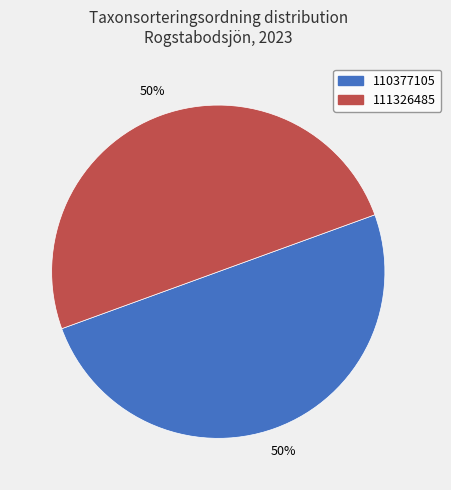

To the nearest percent, what percentage of the pie is 111326485?

50%